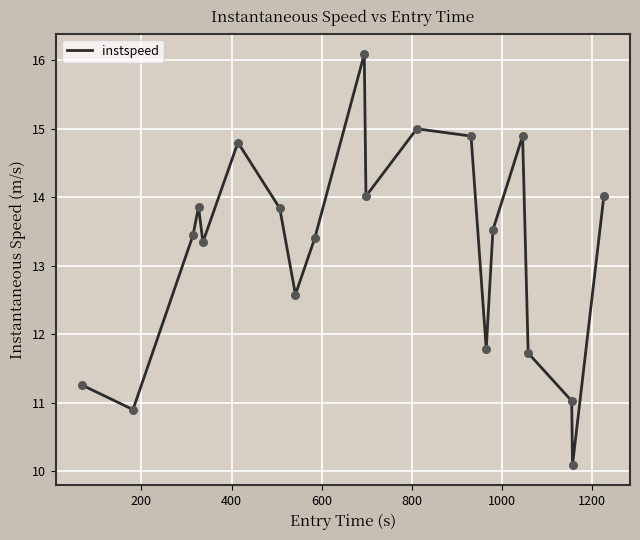

What is the difference between the maximum and minimum values?

6.0